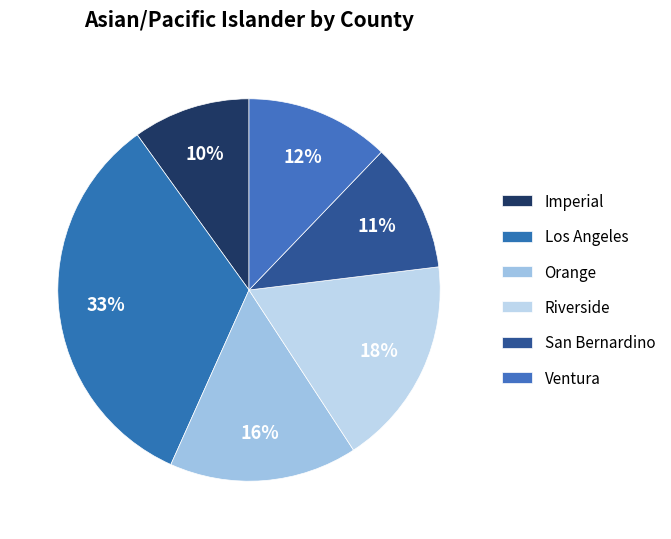

To the nearest percent, what is the combined percentage of Riverside and Ventura?

30%